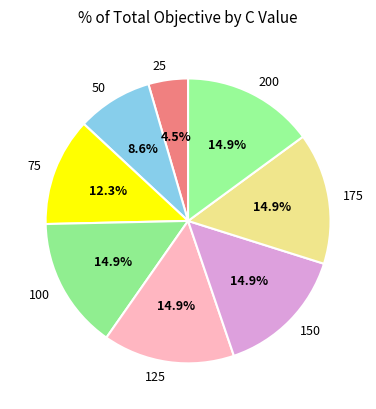

Count the number of slices in the pie.

8